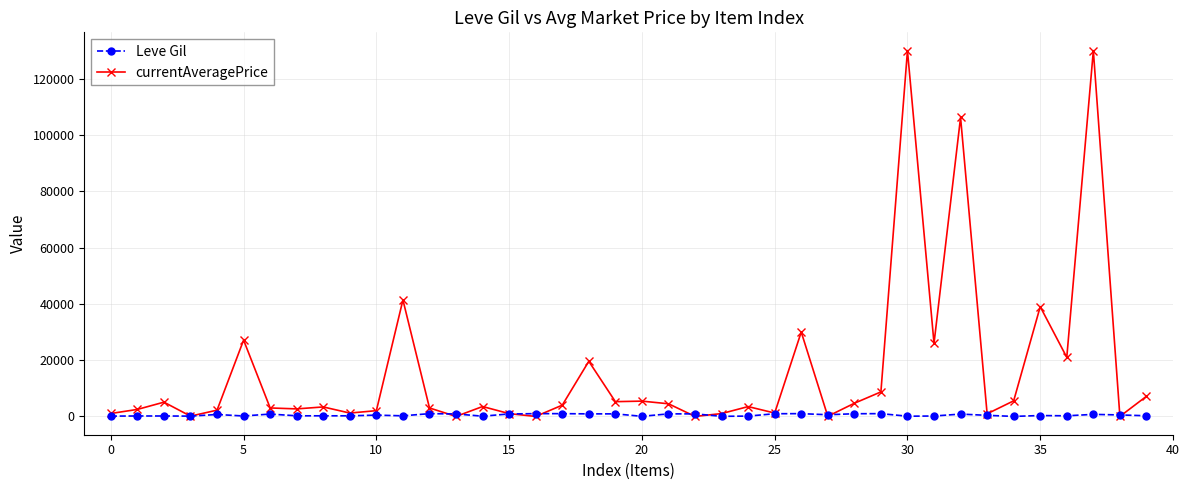

What is the value of the currentAveragePrice point at the 21st from the left?

5439.5